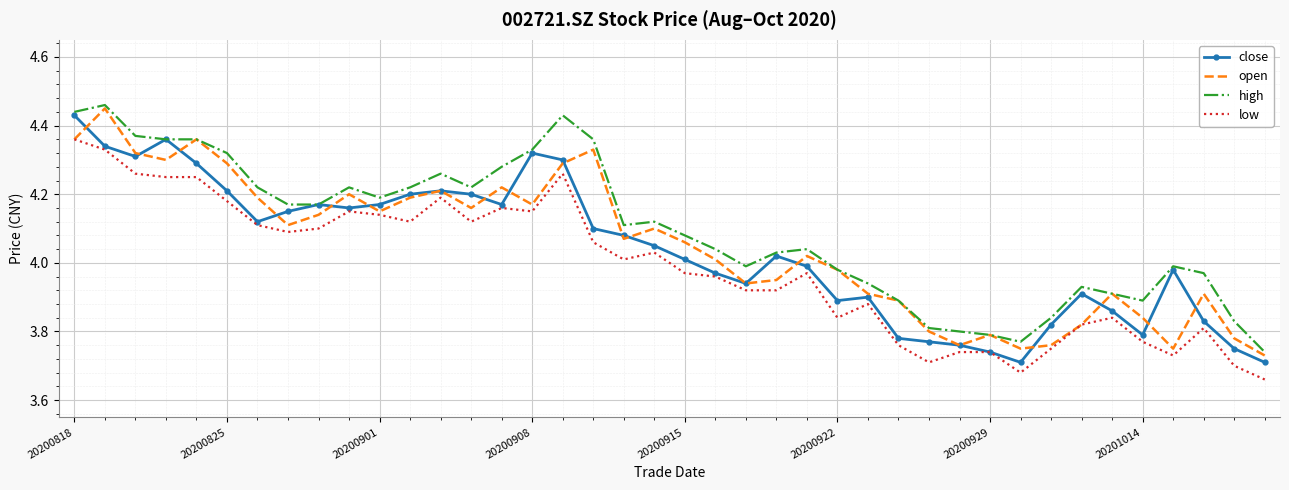

True or false: high and low cross at least once.

False